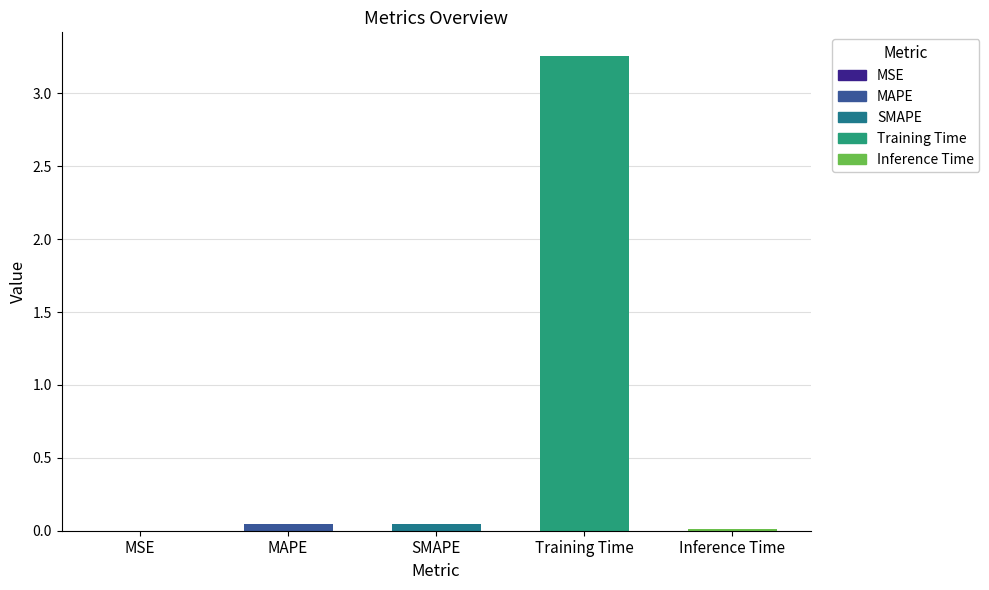

What is the sum of all values?

3.4